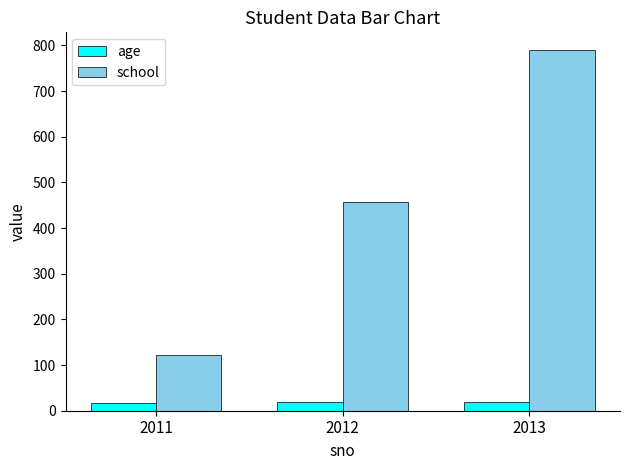

The value of school at 2012 is 704. True or false?

False